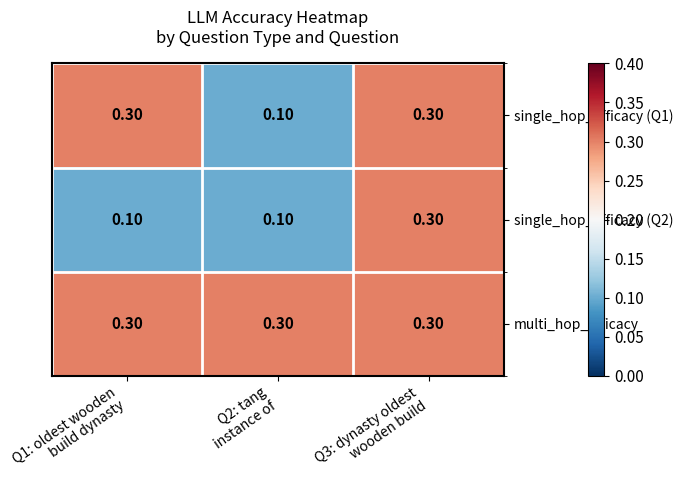

What is the sum of all single_hop_efficacy (Q2) values?

0.5